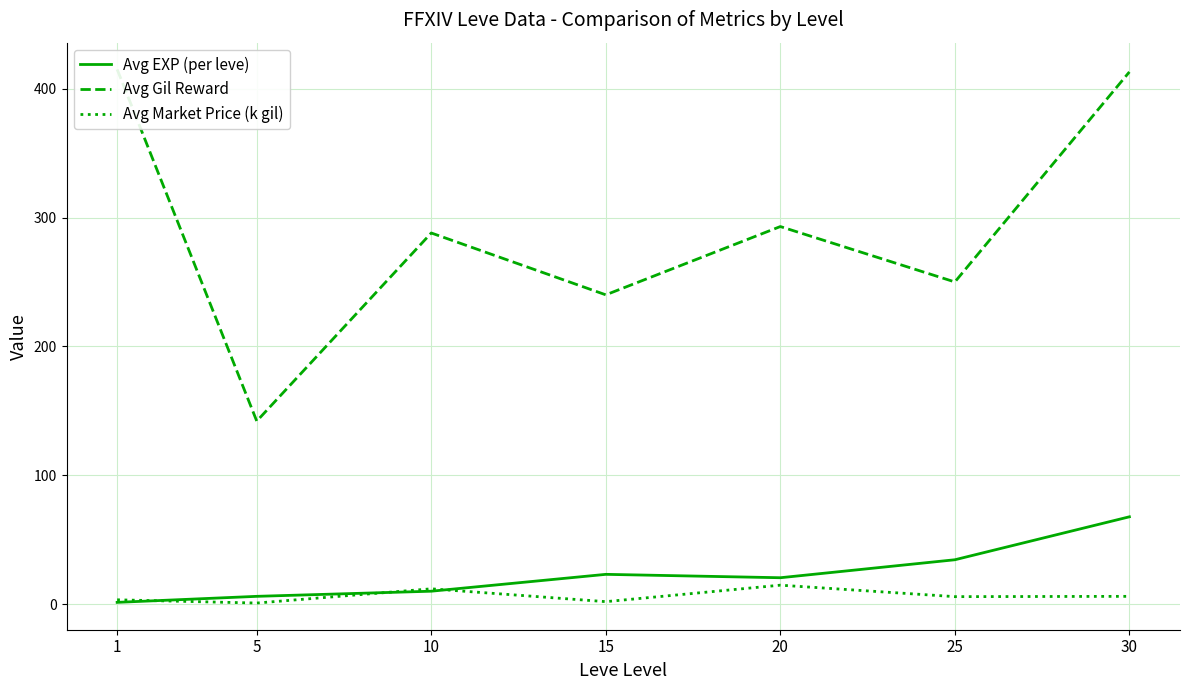

Is it true that Avg Gil Reward equals 82.2 at 25?

False